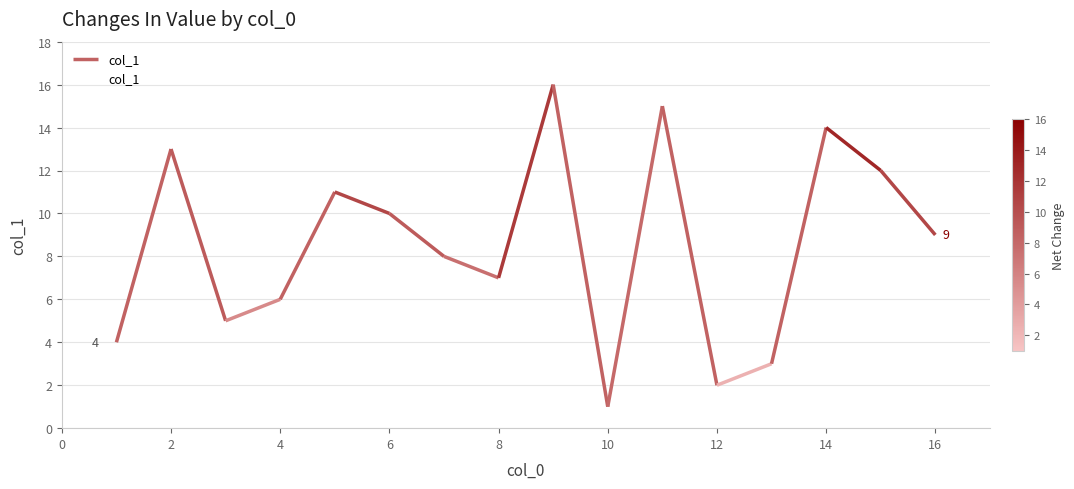

Is it true that col_1 equals 8 at 14?

False